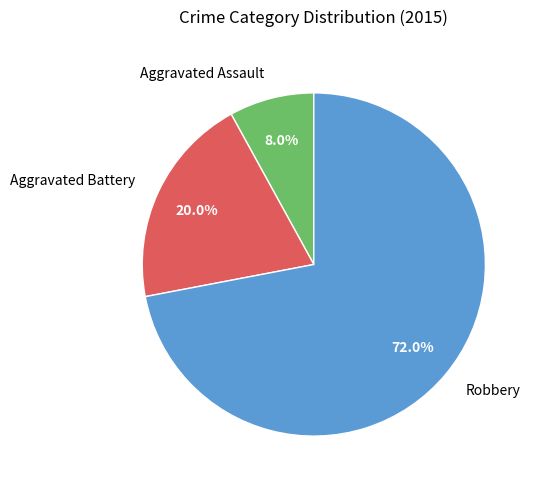

To the nearest percent, what portion does Aggravated Battery represent?

20%